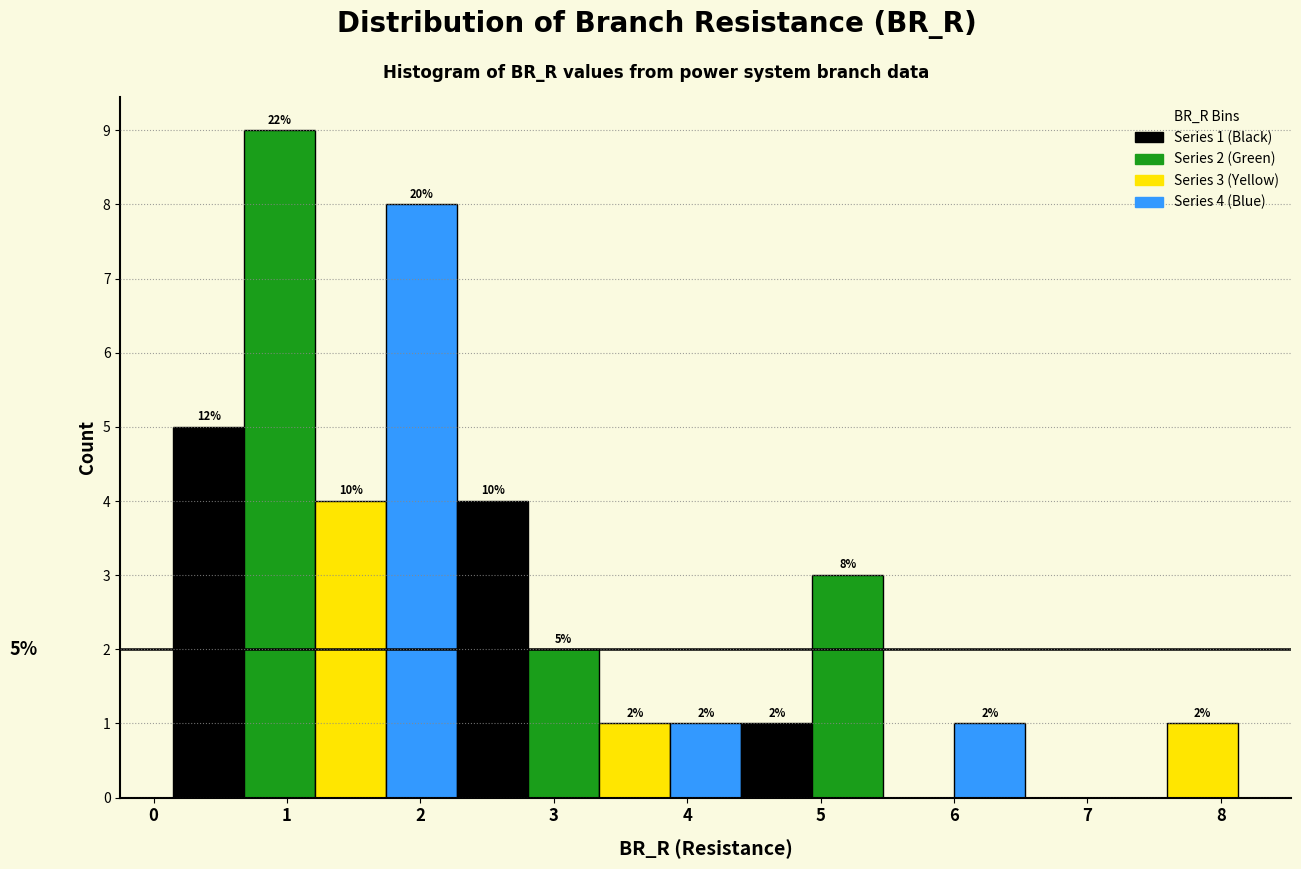

Over which range of the x-axis is the bar tallest?

0.7 to 1.2